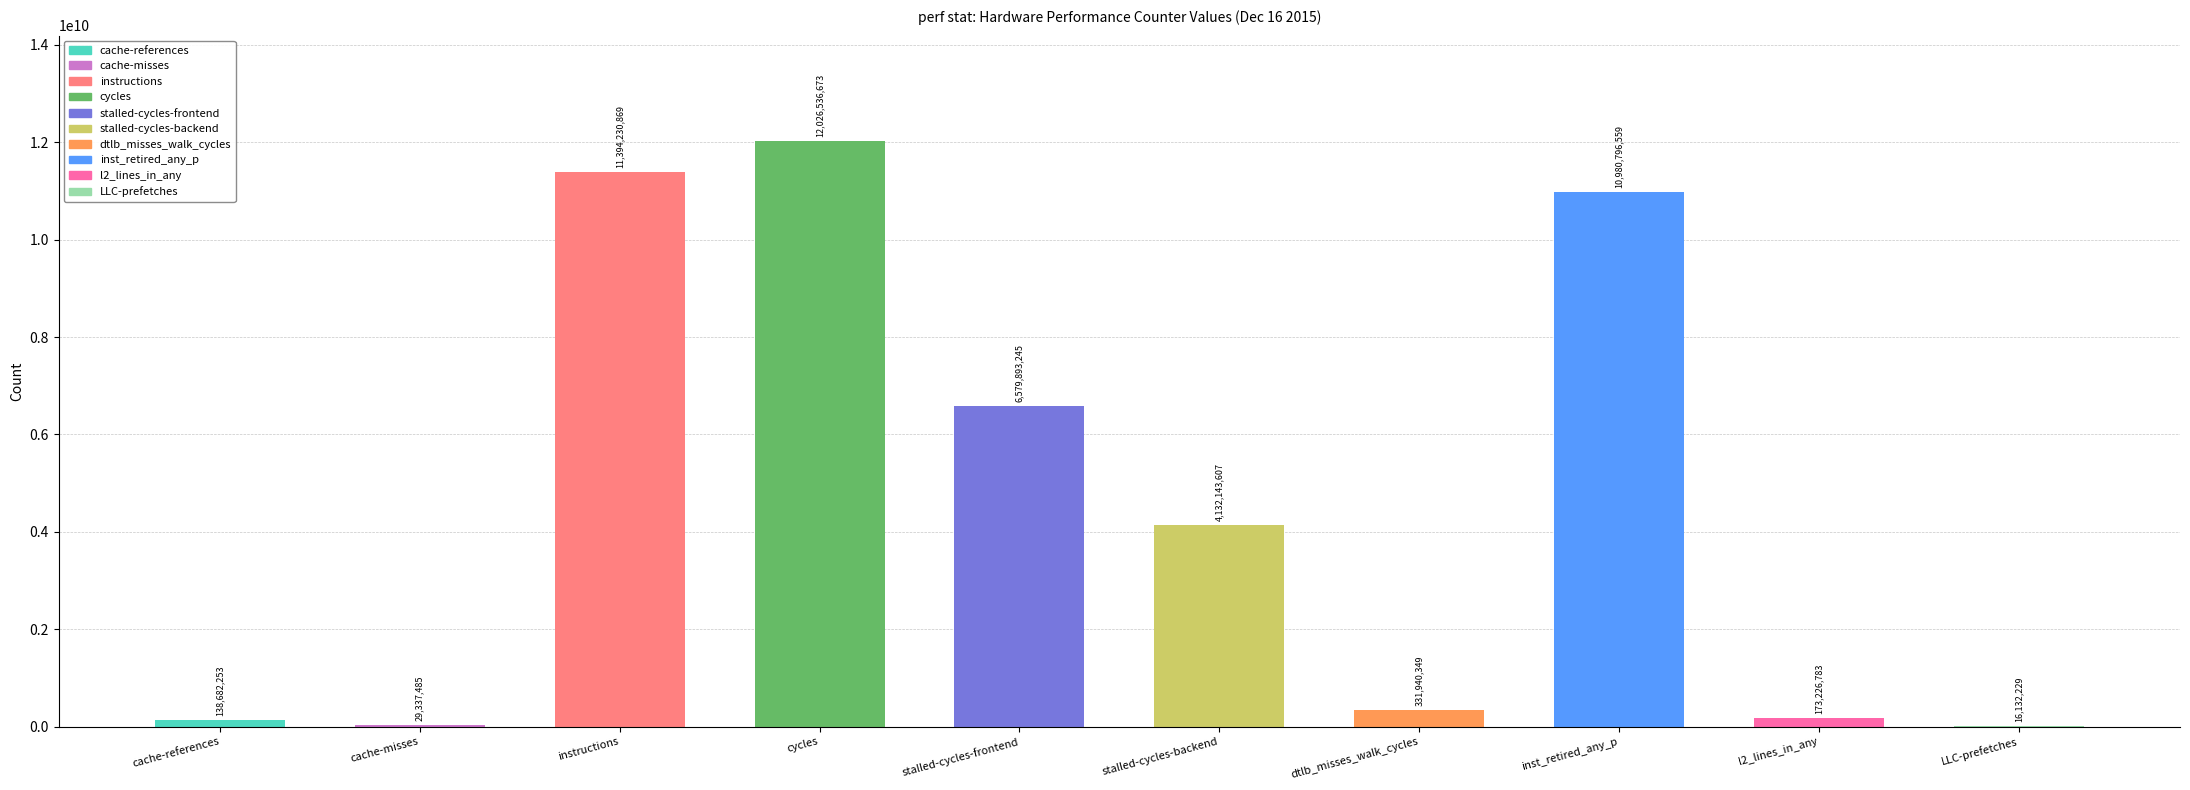

What is the sum of all values?

45802920052